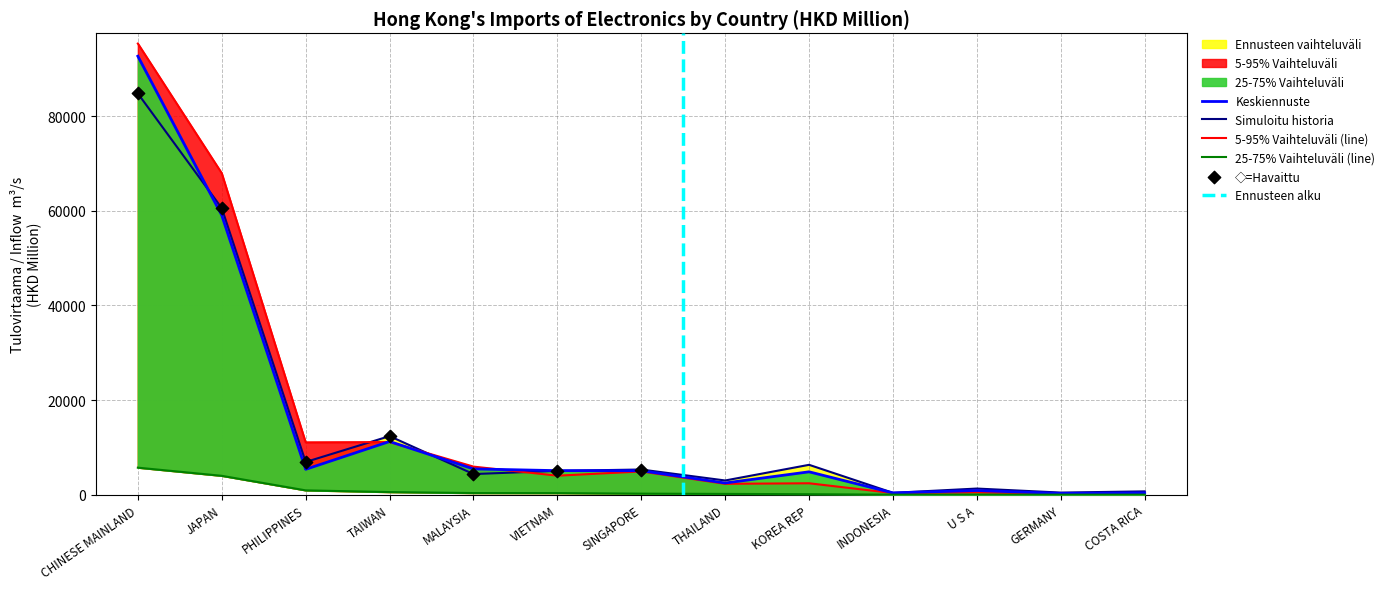

At how many categories does at least one series exceed 9046?

4